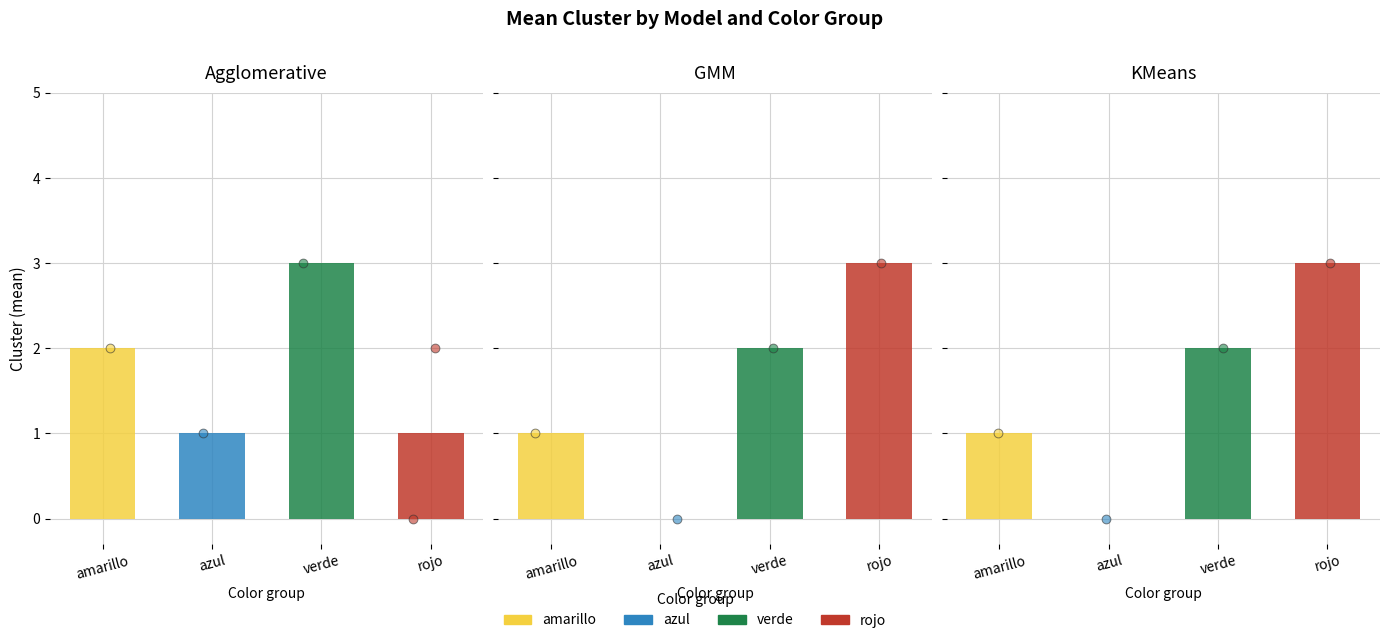

At which category is the sum across all series the highest?

rojo